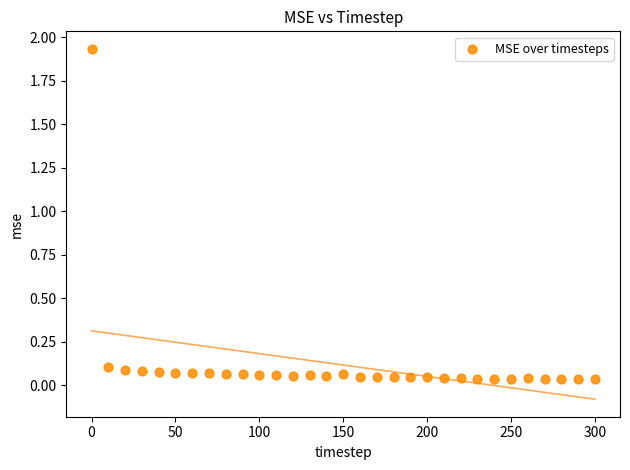

What is the range of X values (max minus min)?

300.0